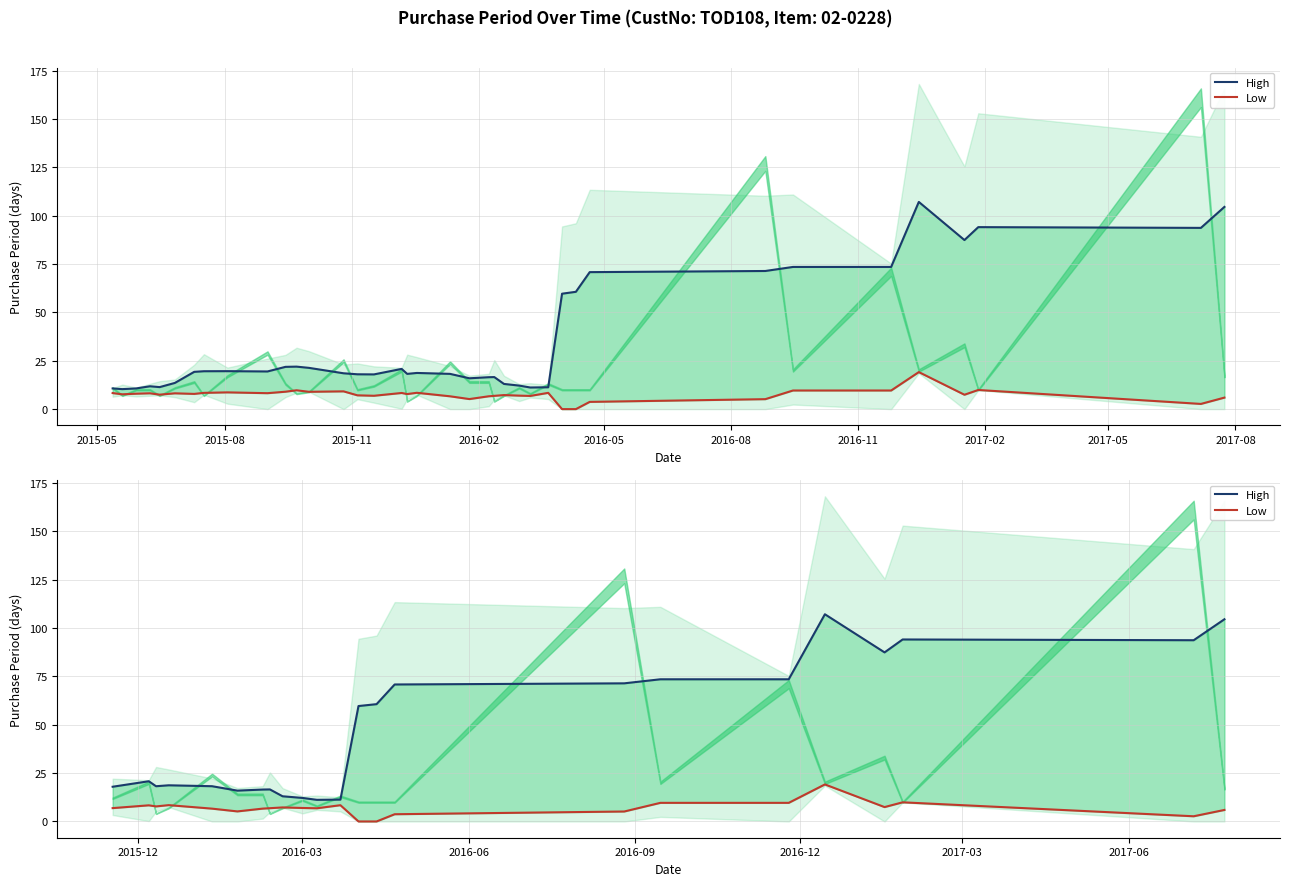

What is the difference between the second highest and minimum values in the High series?

93.4